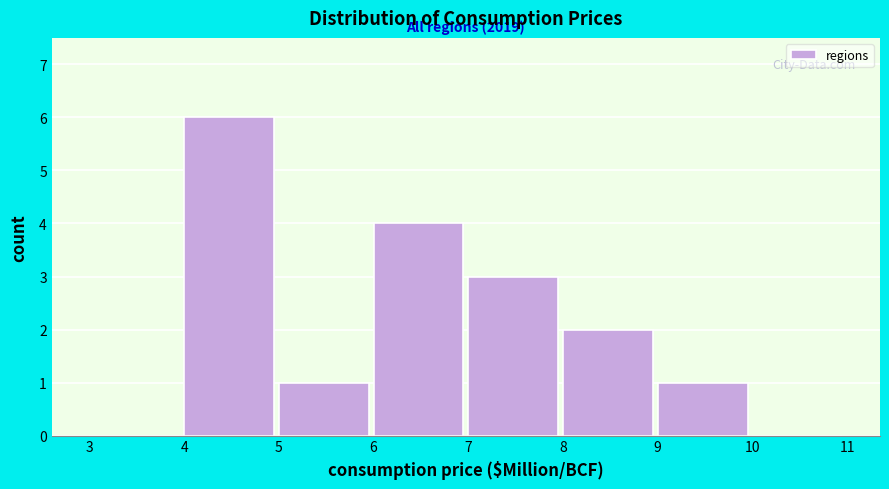

Which range on the x-axis has the tallest bar?

4 to 5